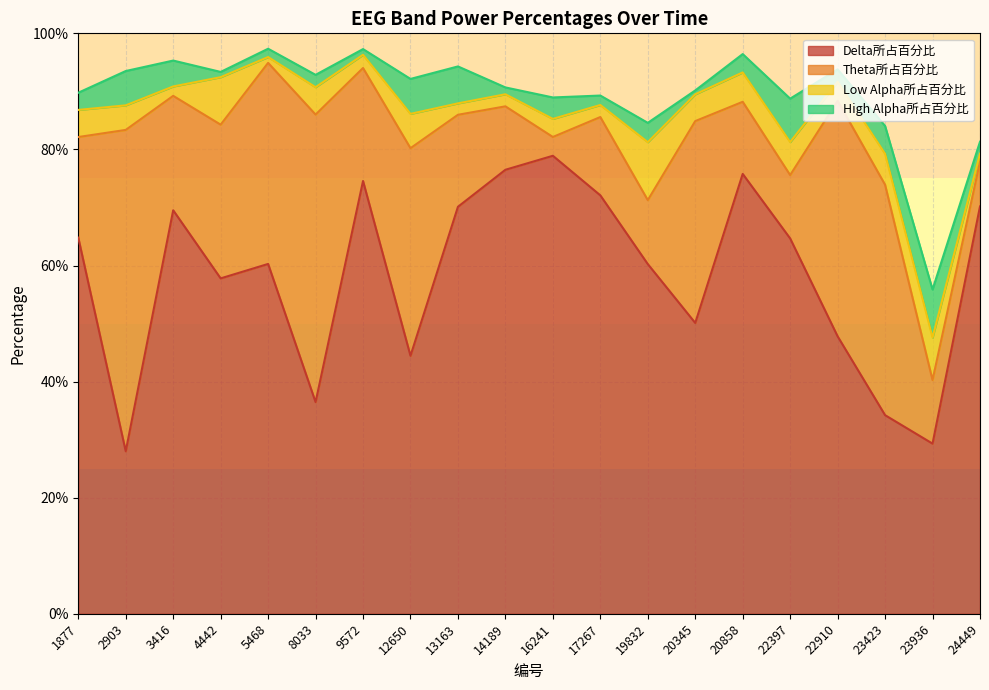

At which category is the sum across all series the highest?

5468